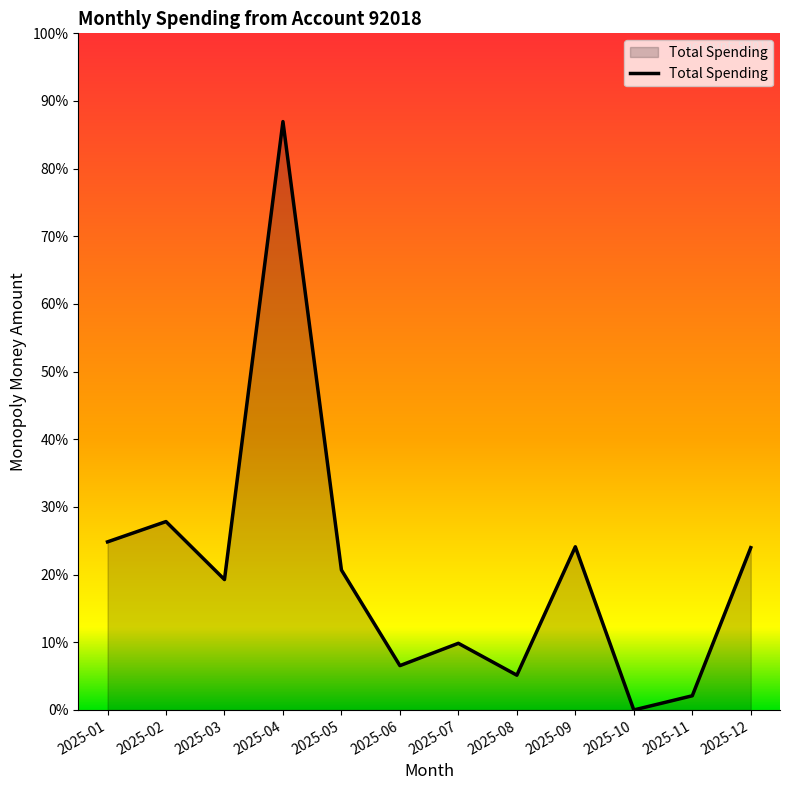

Where is the first local maximum?

2025-02